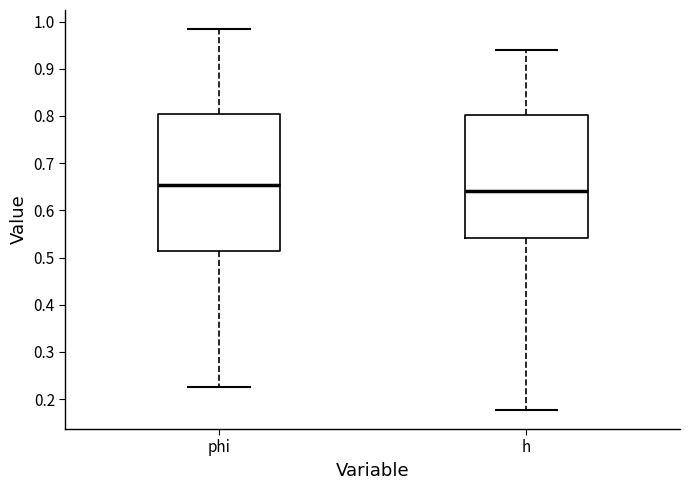

Which box's median line is the highest?

phi